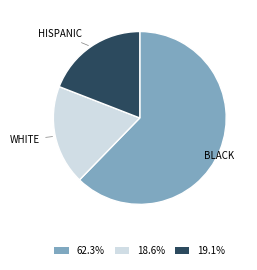

Do BLACK and HISPANIC together represent more than half of the pie?

Yes